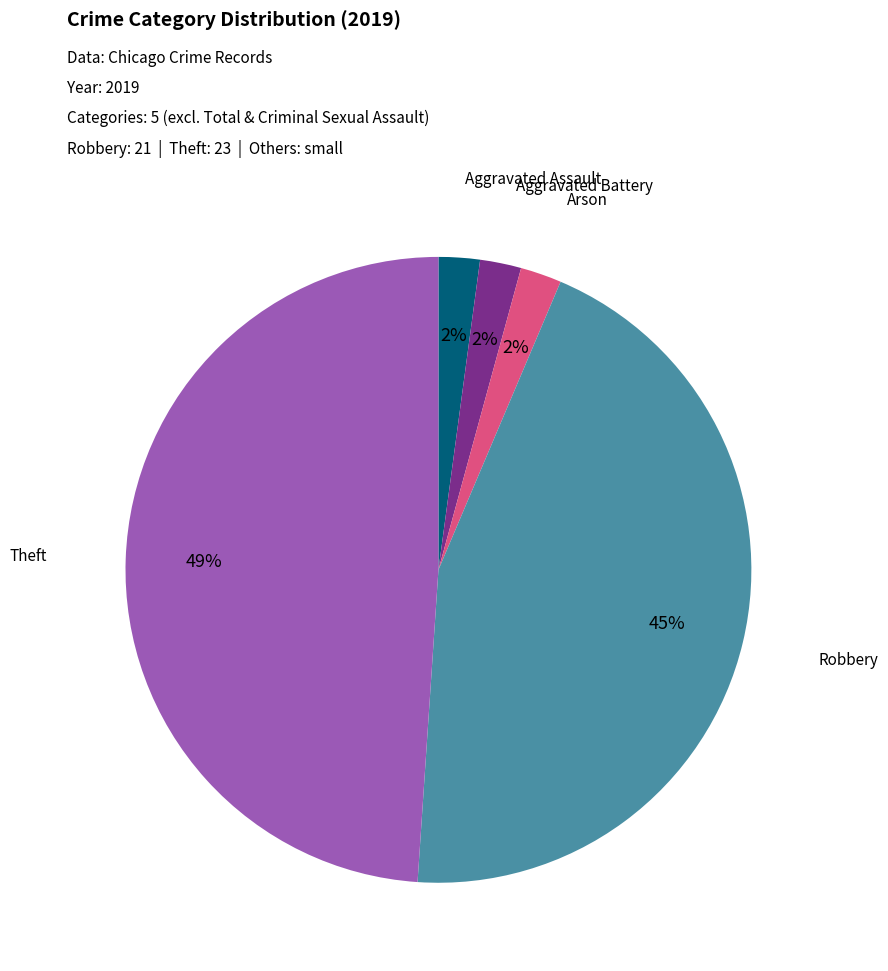

How many segments does this pie chart have?

5